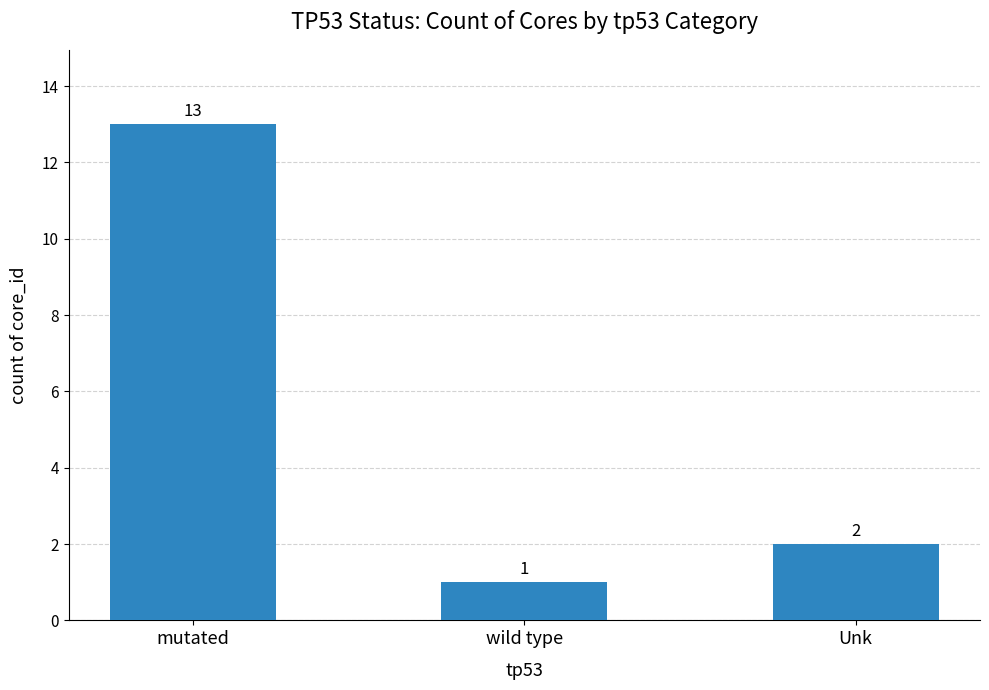

List the labels in order of value, largest first.

mutated, Unk, wild type